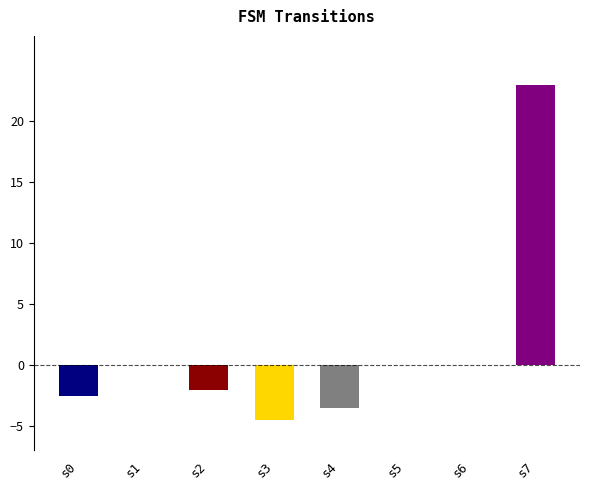

Is it true that the value at s1 is 0.0?

True